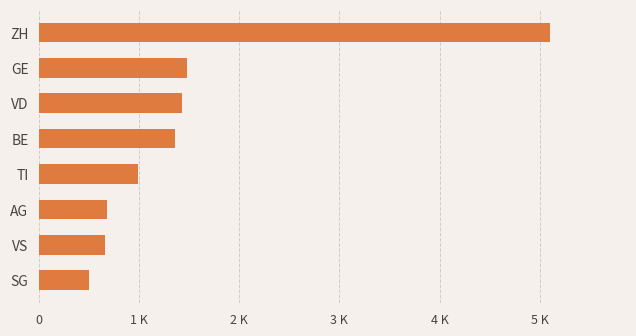

What is the smallest value displayed?

500